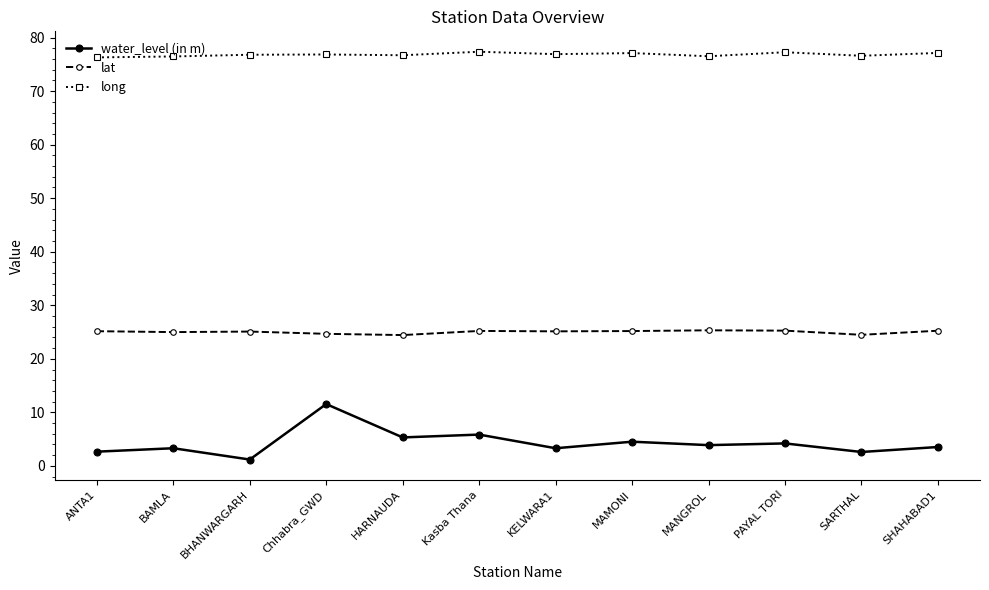

What value does the long series have at PAYAL TORI?

77.3